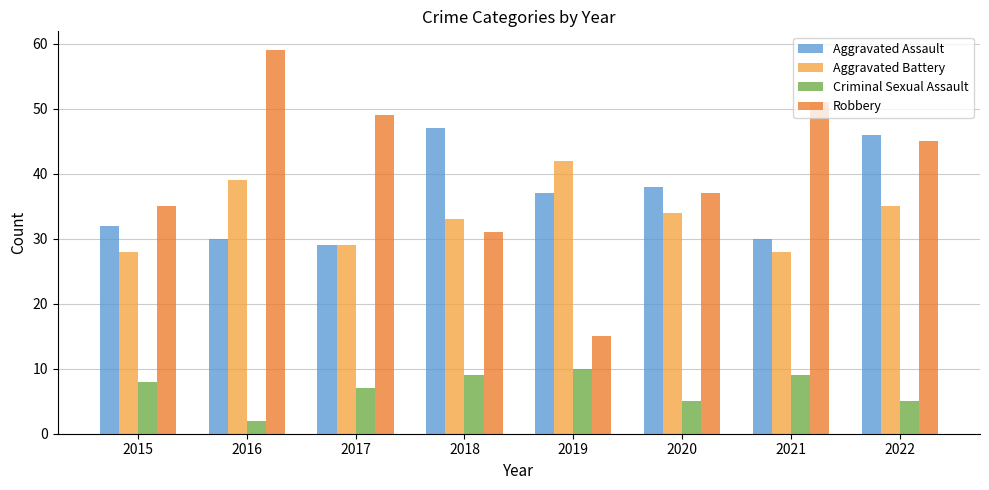

Count the number of data series in this chart.

4